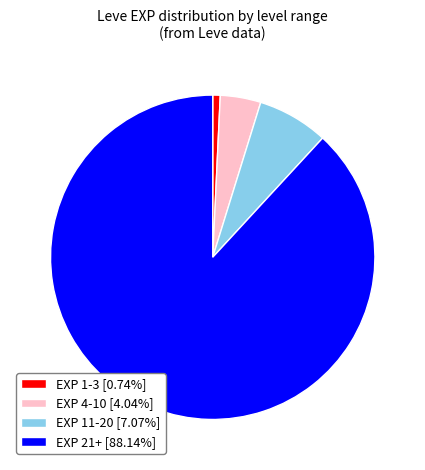

Is there a majority slice in this chart?

Yes